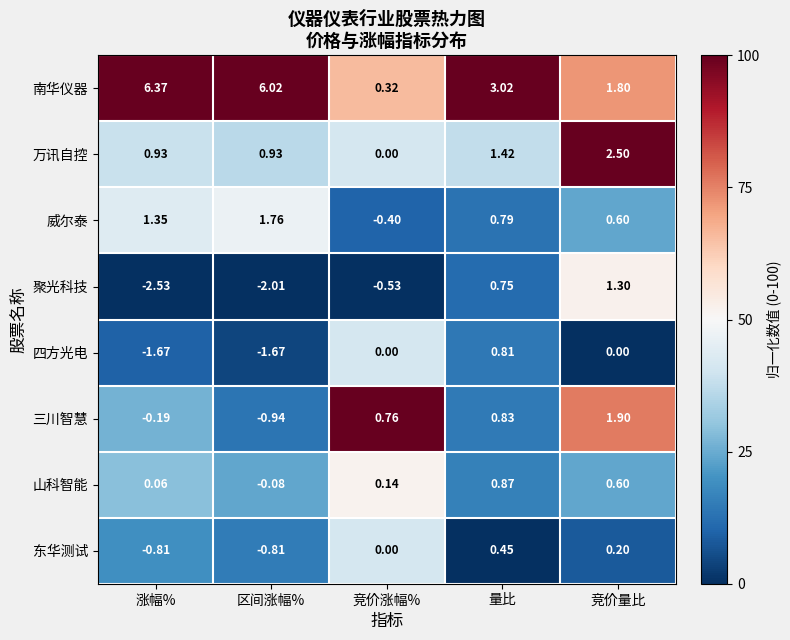

At which category does the chart reach its peak across all series?

涨幅%